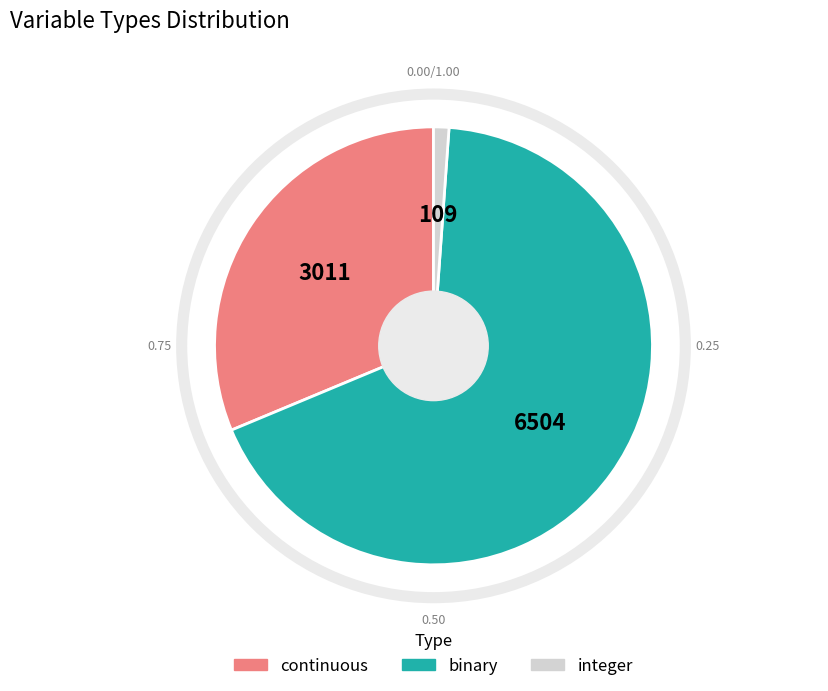

Is the sum of continuous and integer greater than half?

No